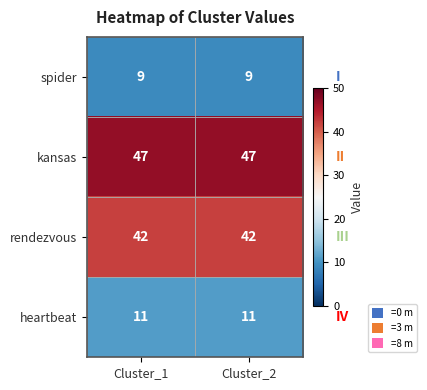

Count the number of data series in this chart.

4